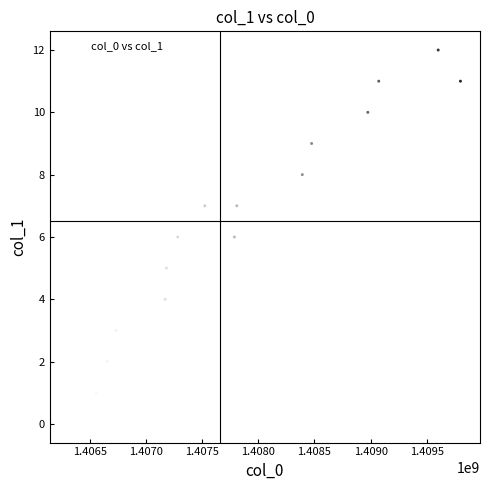

What is the range of X values (max minus min)?

3481193